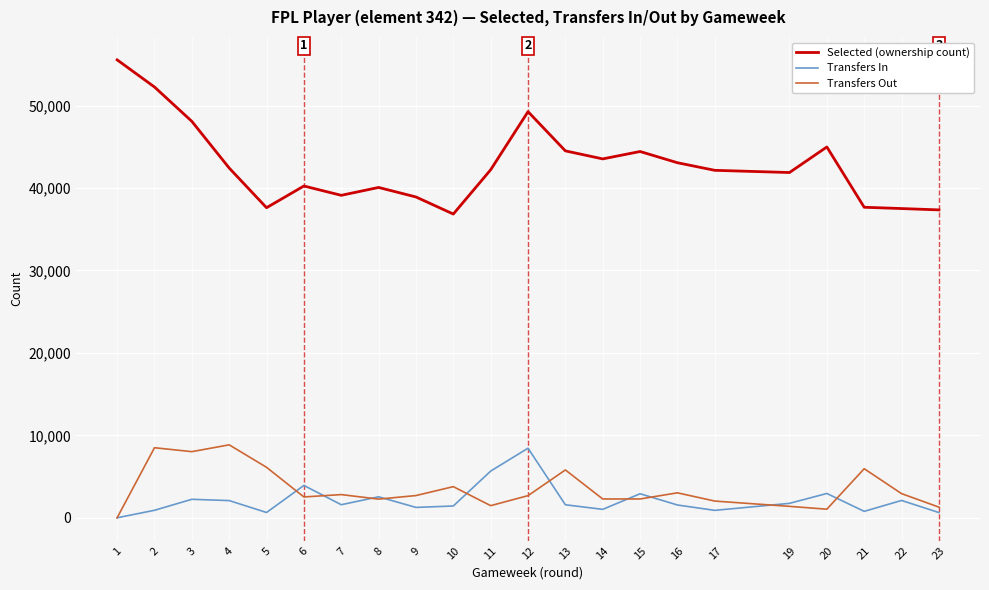

What is the difference between the highest and lowest values at 4?

40343